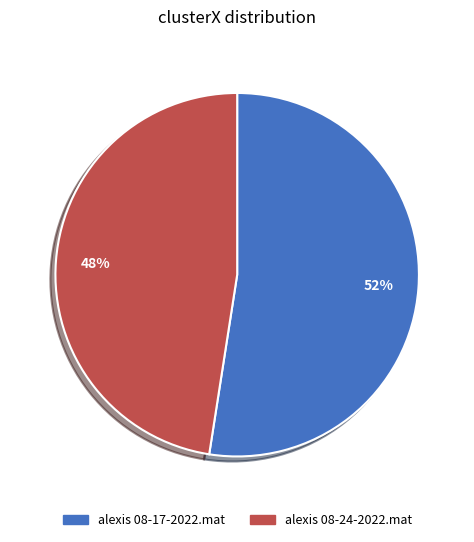

Count the number of slices in the pie.

2